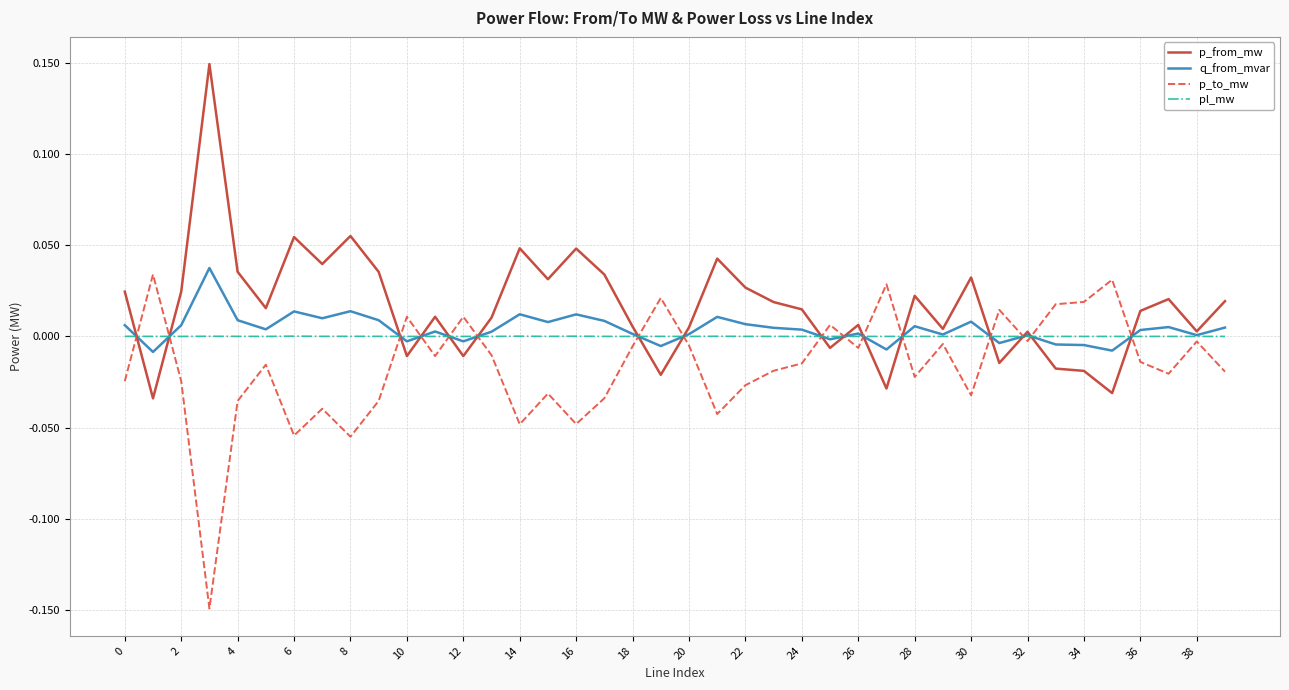

In pl_mw, how many points are lower than both neighbors (excluding endpoints)?

13